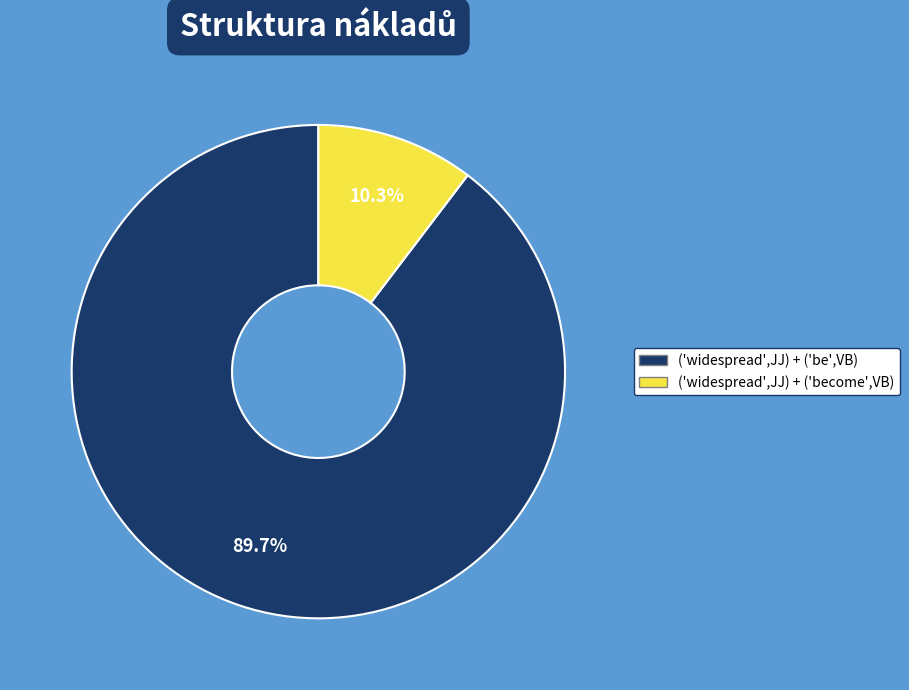

Count the number of slices in the pie.

2